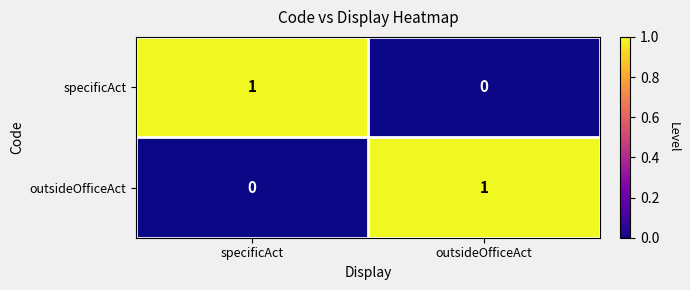

Reading left to right, list all the values displayed in this chart.

specificAct: specificAct=1	outsideOfficeAct=0
outsideOfficeAct: specificAct=0	outsideOfficeAct=1